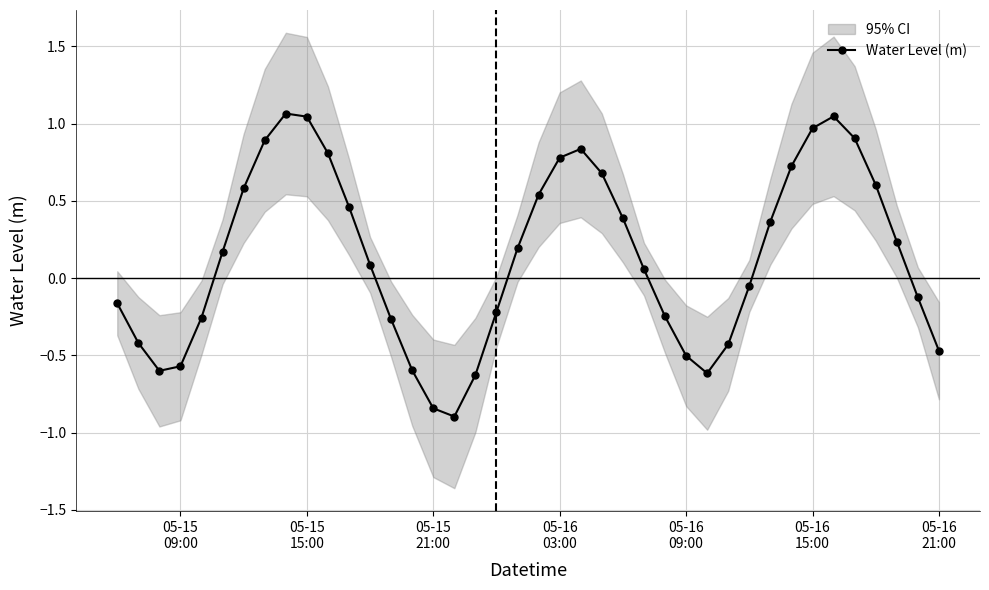

How many interior local peaks does the Water Level (m) series have?

3